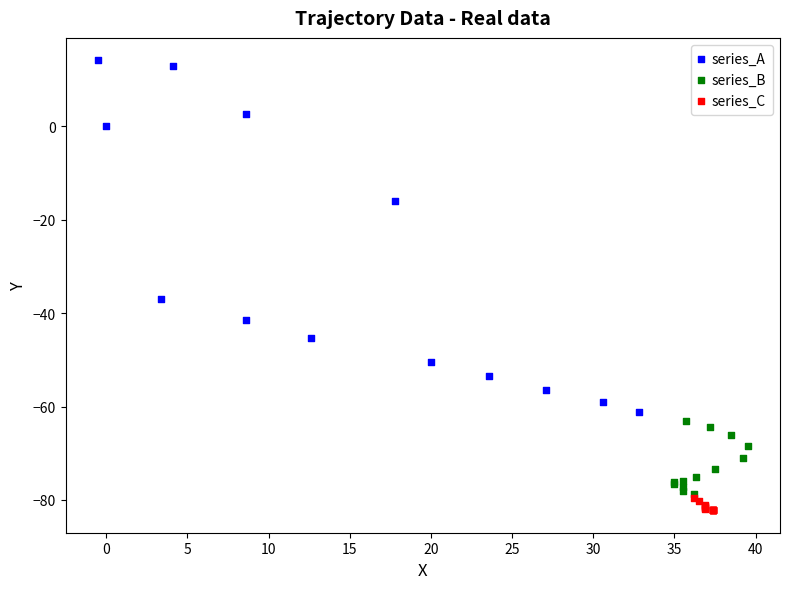

Which series contains the lowest Y value?

series_C